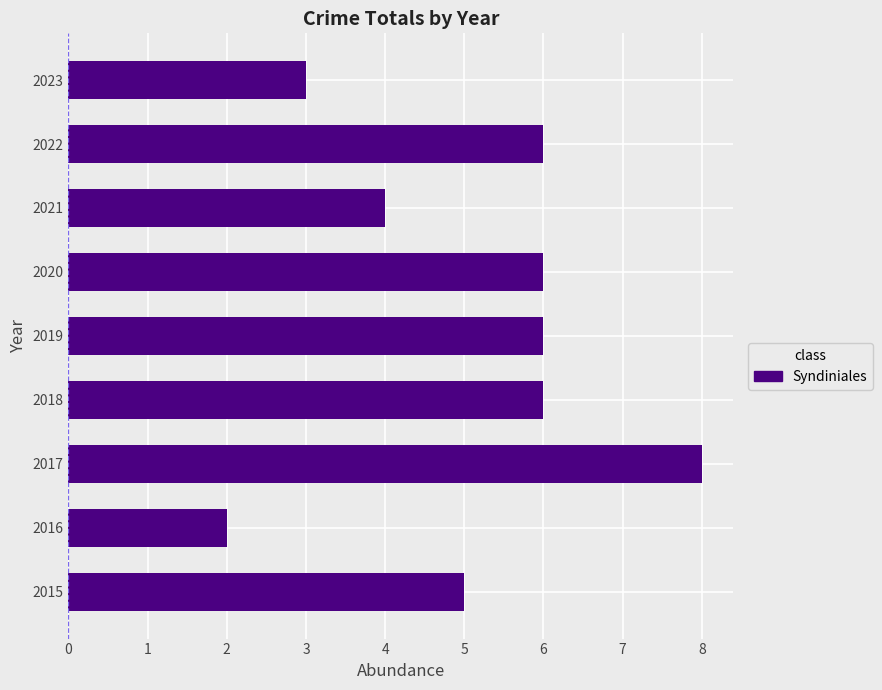

Does the chart contain any negative values?

No